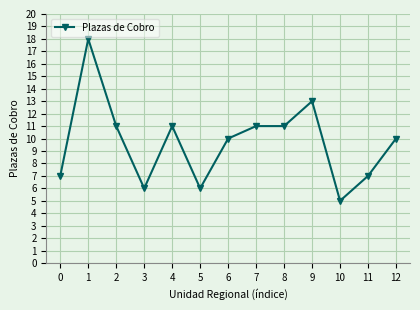

How many lines are shown in the chart?

1